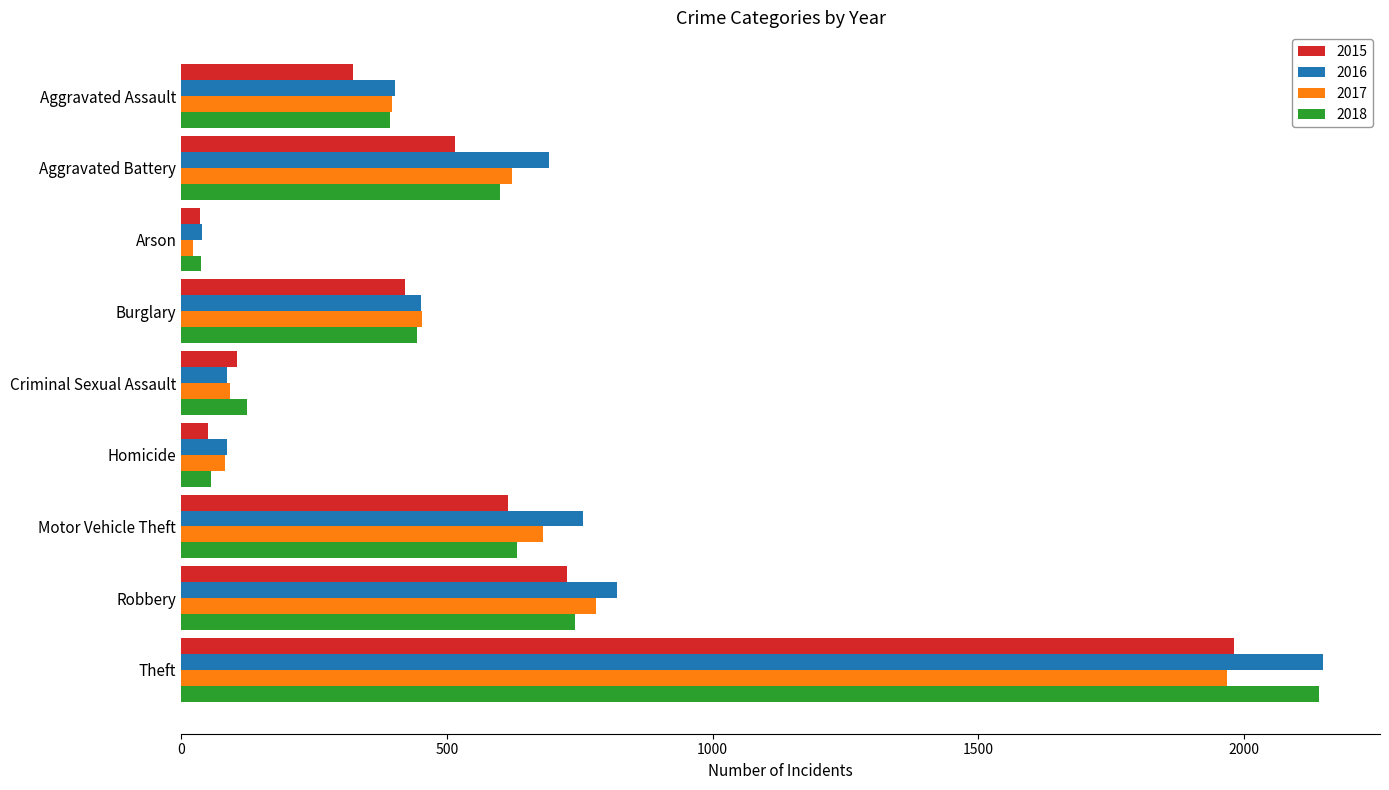

At which label is 2015 closest to 1008?

Robbery